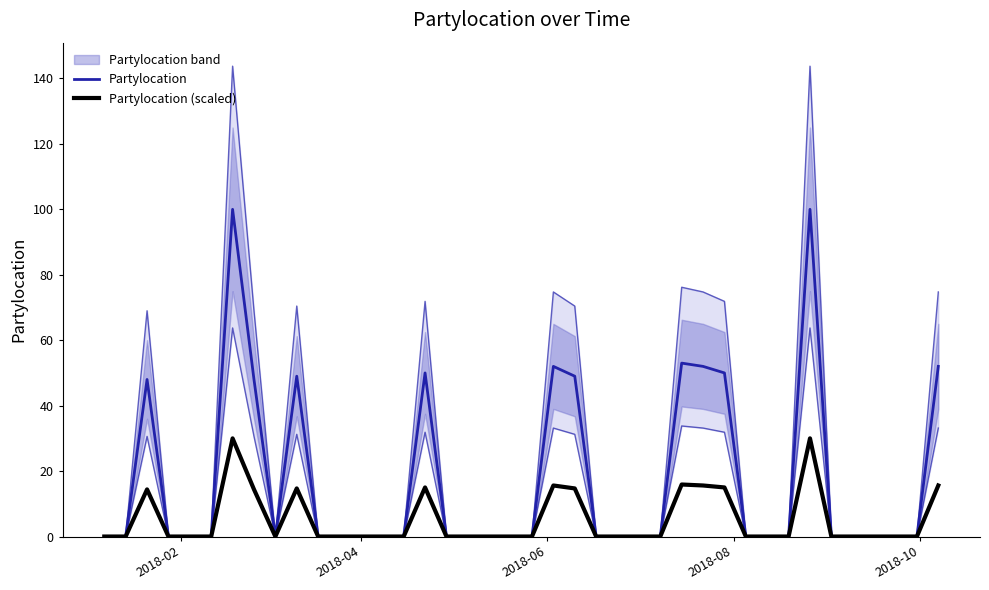

Reading right to left, transcribe all the data shown in this chart.

Partylocation: 52.0	0.0	0.0	0.0	0.0	0.0	100.0	0.0	0.0	0.0	50.0	52.0	53.0	0.0	0.0	0.0	0.0	49.0	52.0	0.0	0.0	0.0	0.0	0.0	50.0	0.0	0.0	0.0	0.0	0.0	49.0	0.0	48.0	100.0	0.0	0.0	0.0	48.0	0.0	0.0
Partylocation (scaled): 15.6	0.0	0.0	0.0	0.0	0.0	30.0	0.0	0.0	0.0	15.0	15.6	15.9	0.0	0.0	0.0	0.0	14.7	15.6	0.0	0.0	0.0	0.0	0.0	15.0	0.0	0.0	0.0	0.0	0.0	14.7	0.0	14.4	30.0	0.0	0.0	0.0	14.4	0.0	0.0